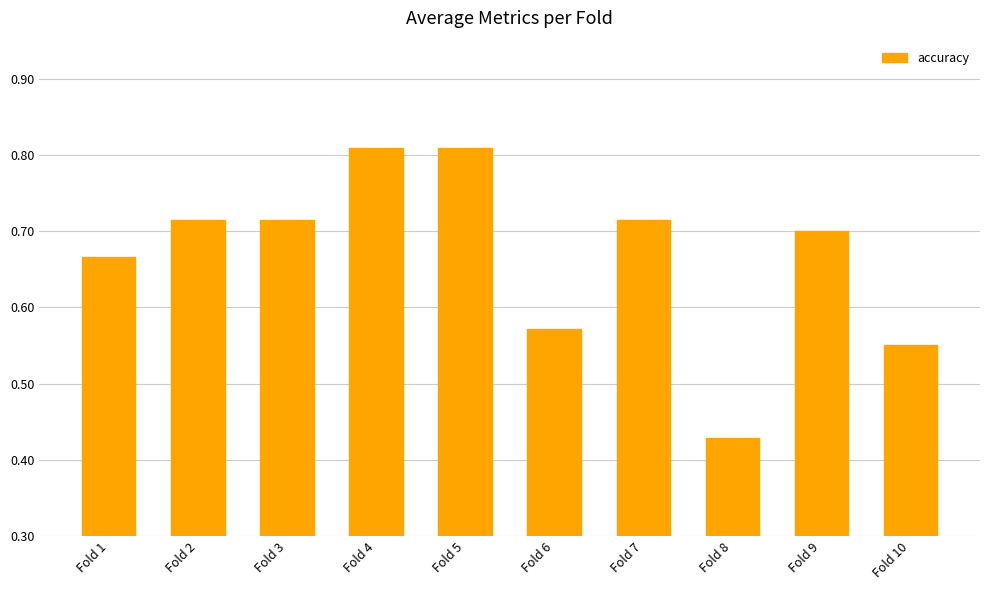

True or false: the data shows 0.5 at Fold 4.

False